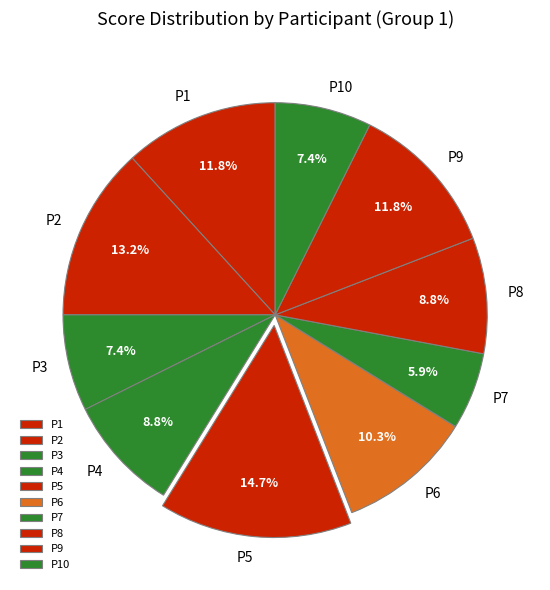

Does P9 represent more than half of the total?

No